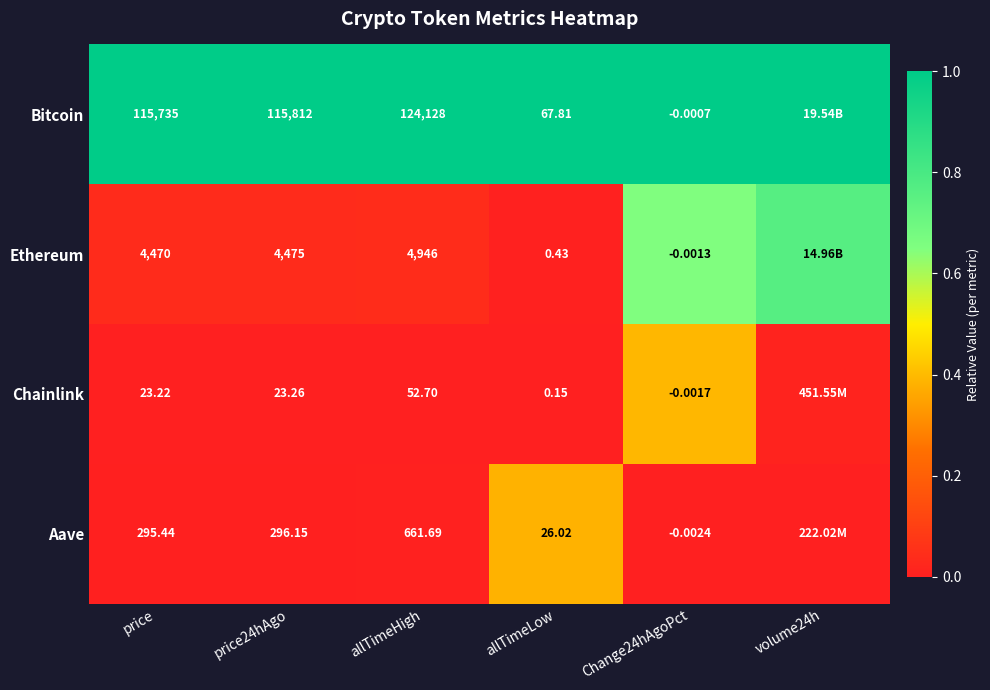

Rank the series at allTimeLow from highest to lowest value.

Bitcoin, Aave, Ethereum, Chainlink